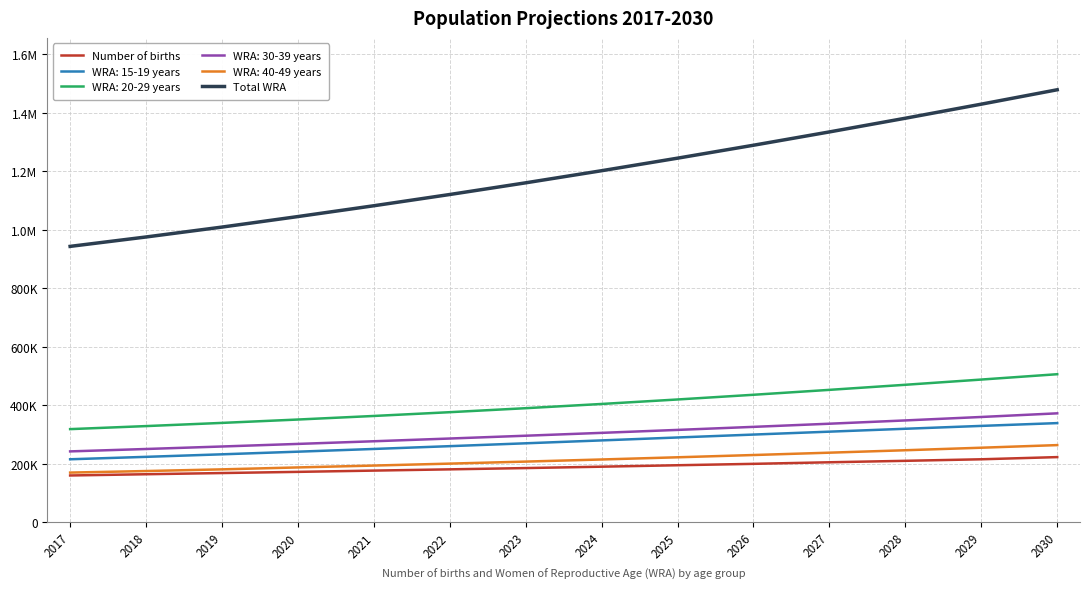

True or false: Number of births and Total WRA intersect in this chart.

False